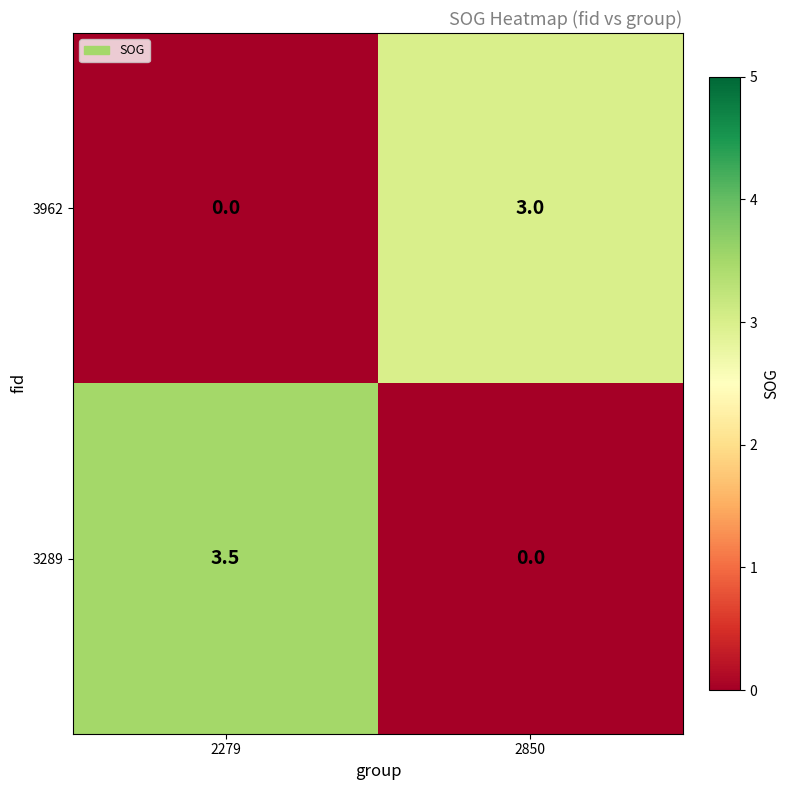

Which series has the widest spread of values?

3289